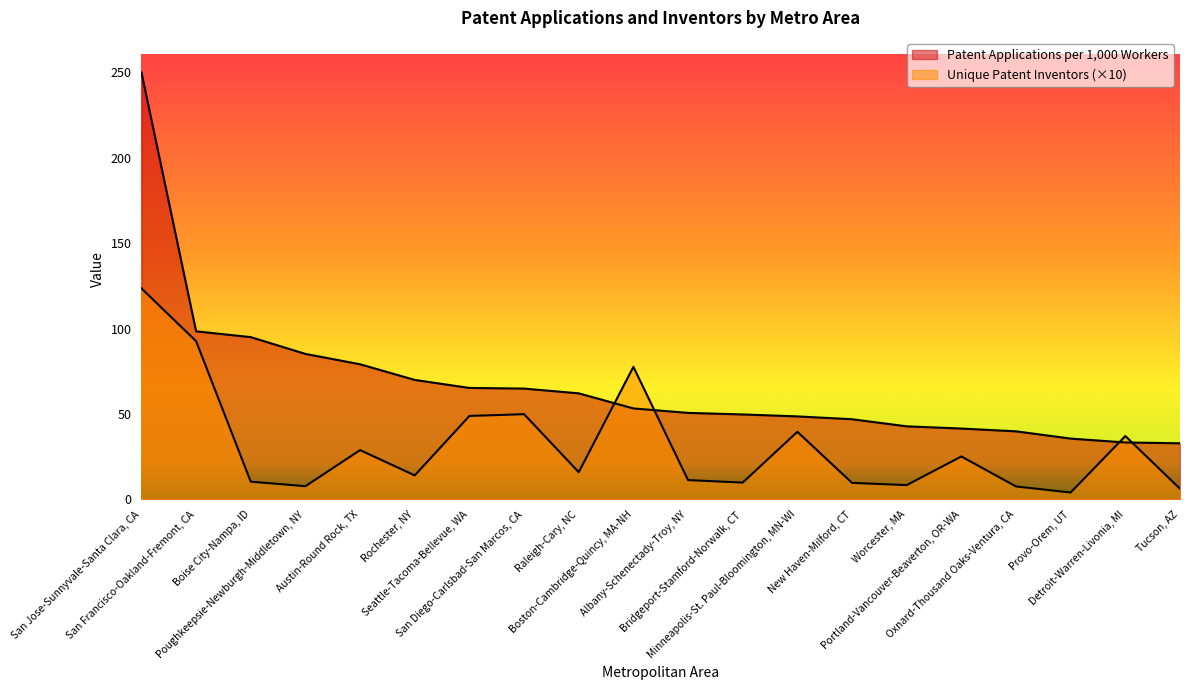

At Worcester, MA, list the series in order from smallest to largest.

Unique Patent Inventors (10k), Patent Applications per 1,000 Workers